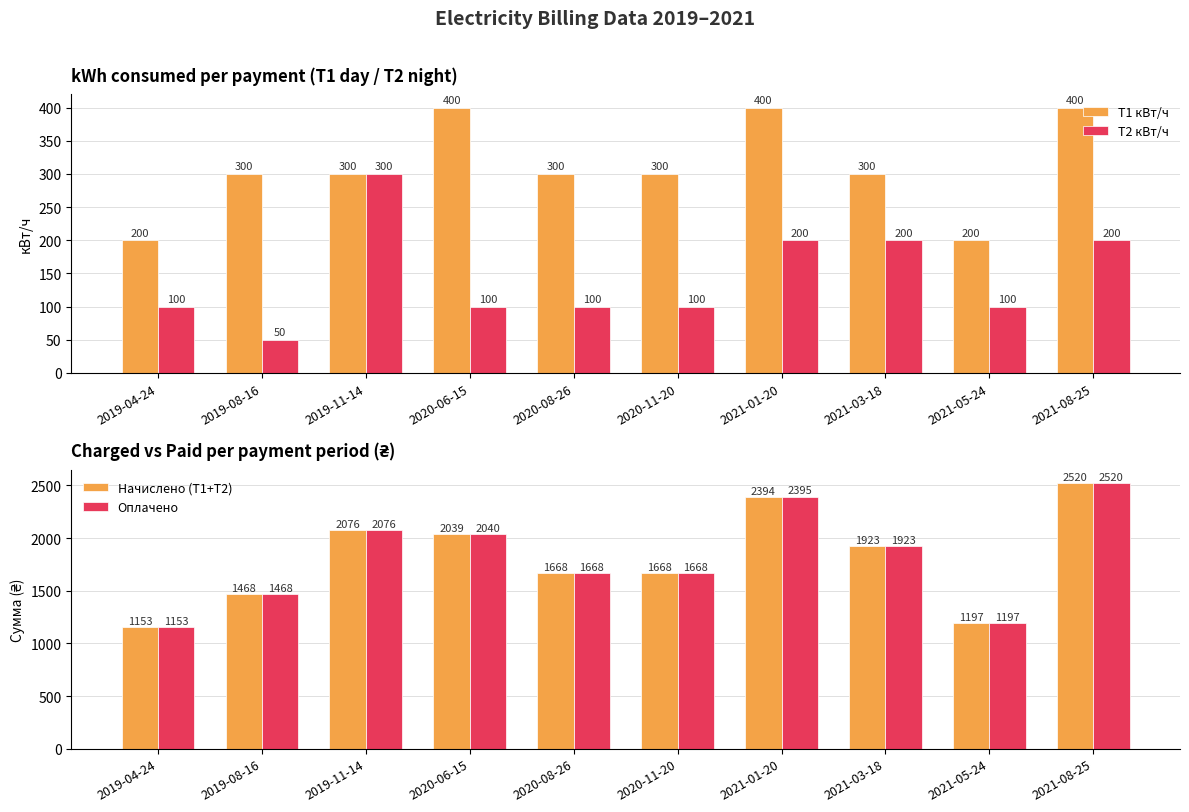

Which series has the largest total across all categories?

Оплачено